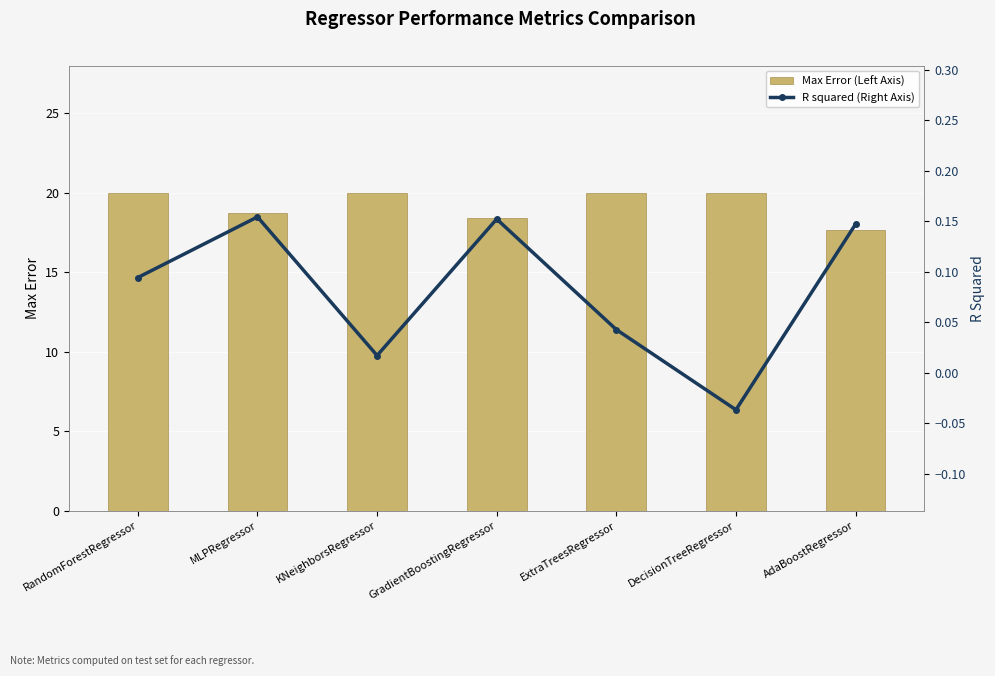

List the labels in order of Max Error (Left Axis) value, largest first.

KNeighborsRegressor, ExtraTreesRegressor, DecisionTreeRegressor, RandomForestRegressor, MLPRegressor, GradientBoostingRegressor, AdaBoostRegressor